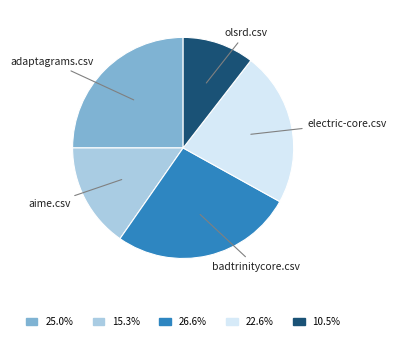

Does any single category account for the majority?

No